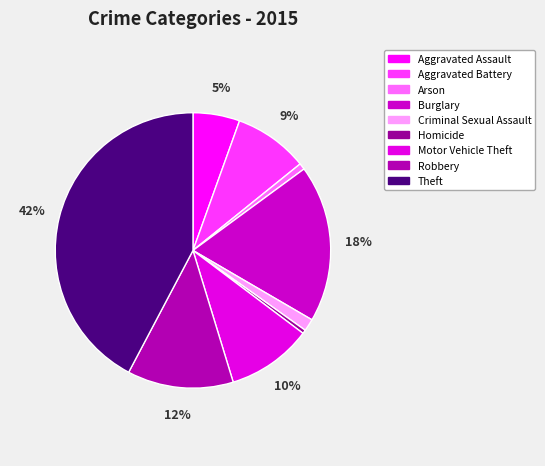

Which category has the biggest portion of the pie?

Theft